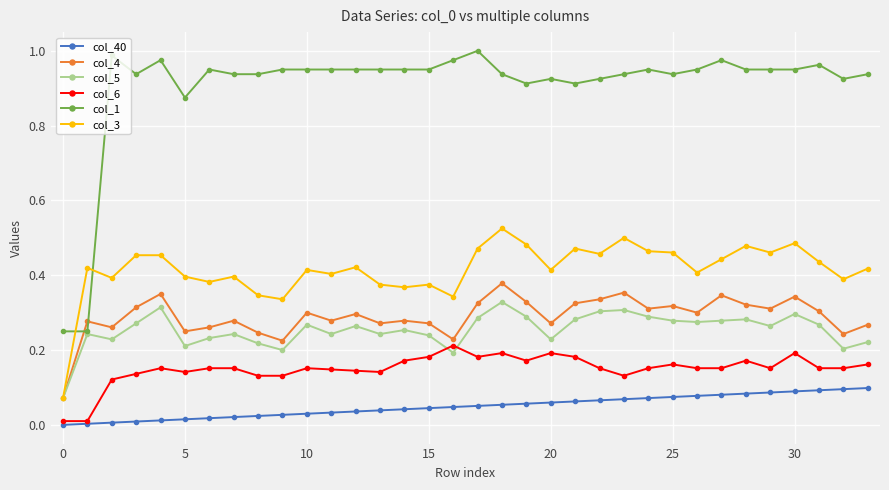

In col_5, how many points are higher than both neighbors (excluding endpoints)?

10